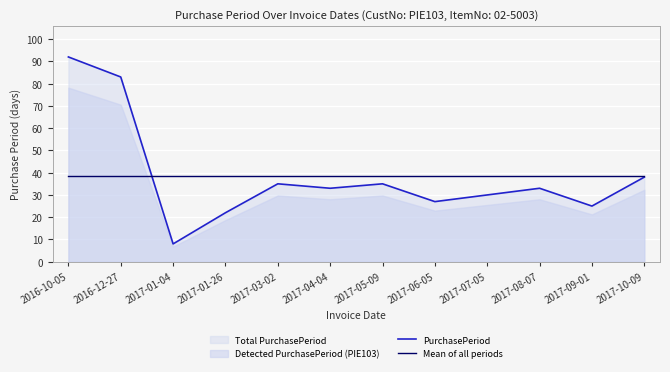

What is the sum of the Mean of all periods values at 2017-10-09 and 2017-07-05?

76.8